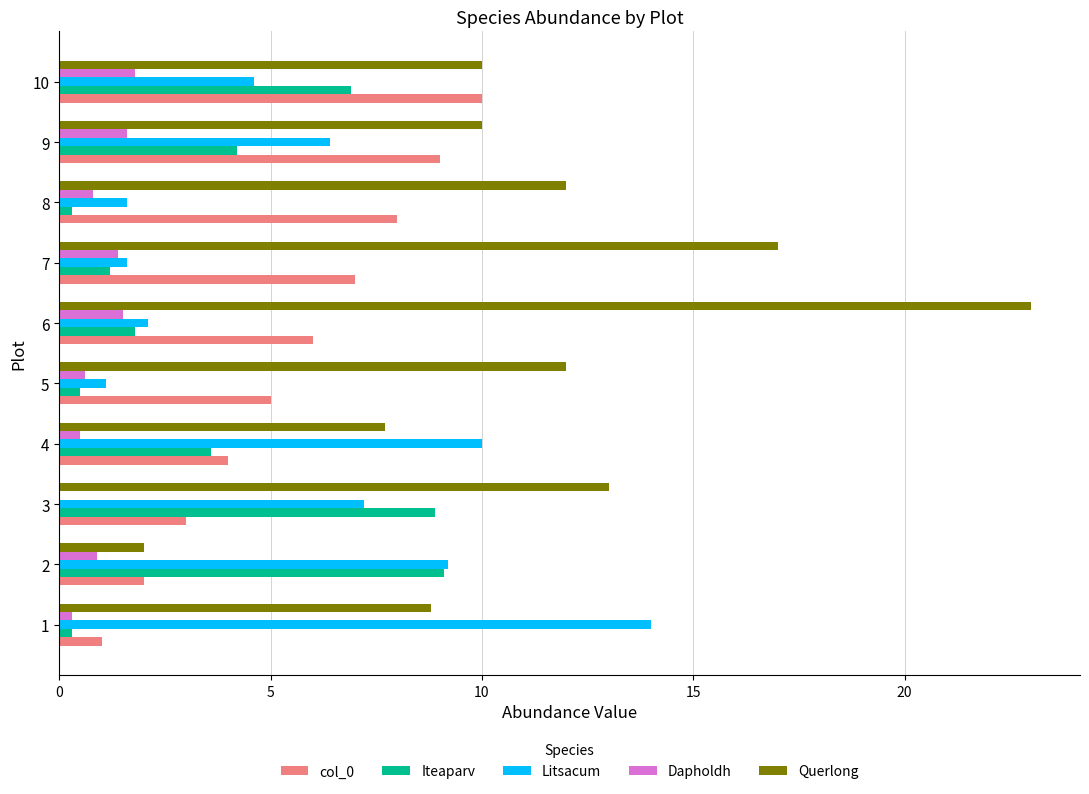

Count the number of data series in this chart.

5